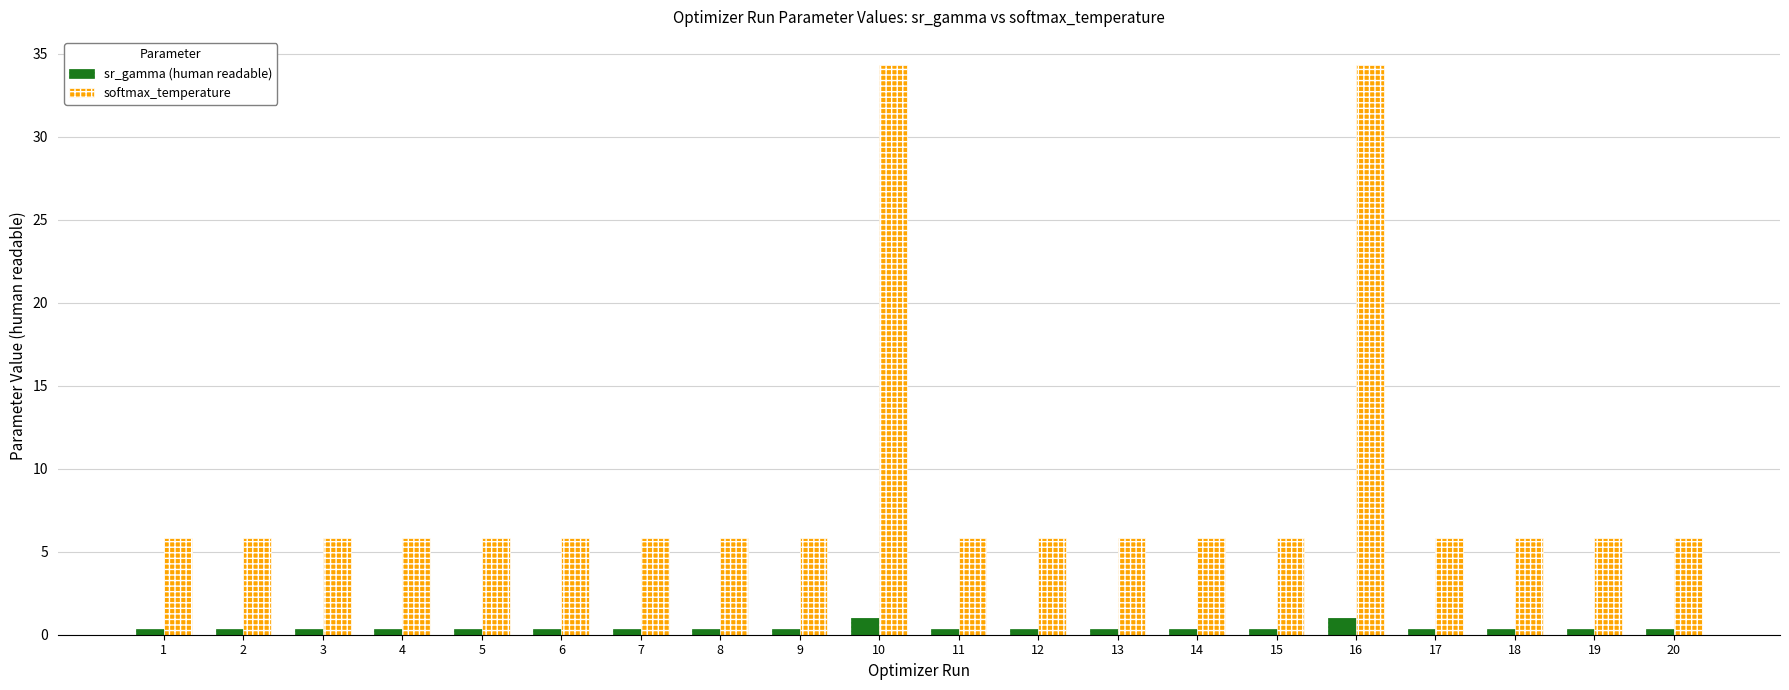

True or false: softmax_temperature has a value of 34.3 at 10.

True